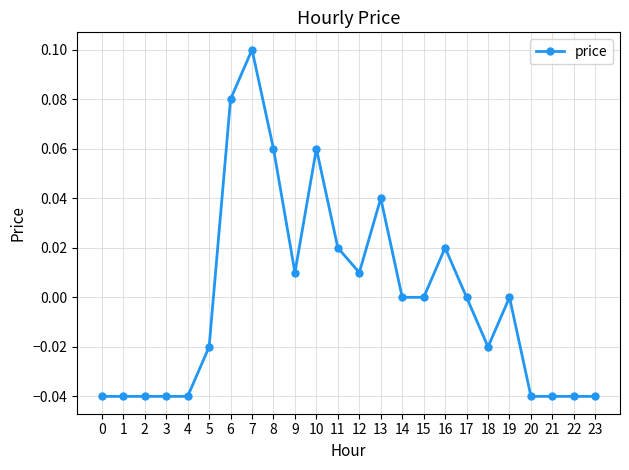

What is the sum of the values at 20 and 2?

-0.1